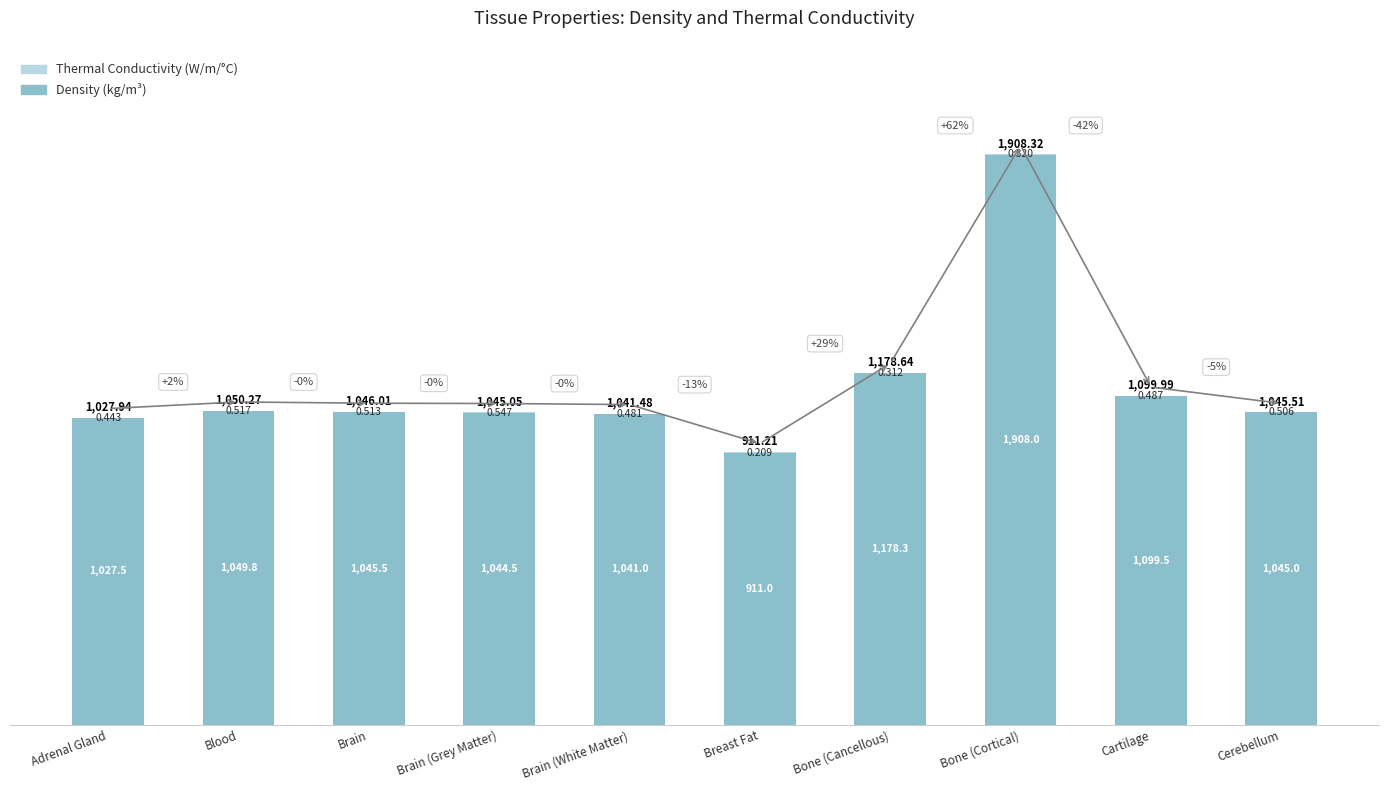

Does the chart contain stacked bars?

Yes